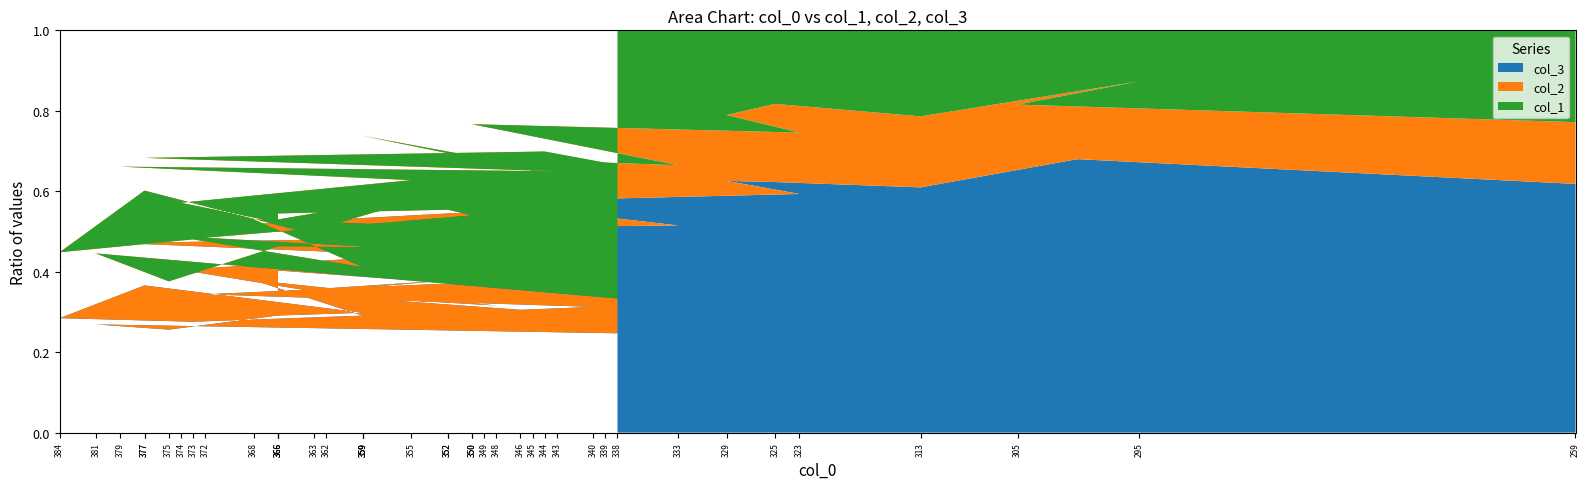

Reading left to right, list all the values displayed in this chart.

col_3: 40	32	32	39	42	45	33	35	41	50	48	47	47	50	44	56	55	54	47	56	48	51	64	57	77	62	87	68	72	75	77	86	86	105	107	109	114	145	134	149
col_2: 14	21	15	23	23	29	19	26	17	20	29	19	23	19	18	25	27	19	24	33	21	21	27	23	25	22	22	40	29	29	26	25	29	27	28	34	33	34	25	37
col_1: 108	66	78	72	76	49	64	66	83	62	75	72	84	91	66	69	66	61	63	59	68	54	54	41	55	39	47	53	54	37	48	56	35	45	36	32	40	26	36	55